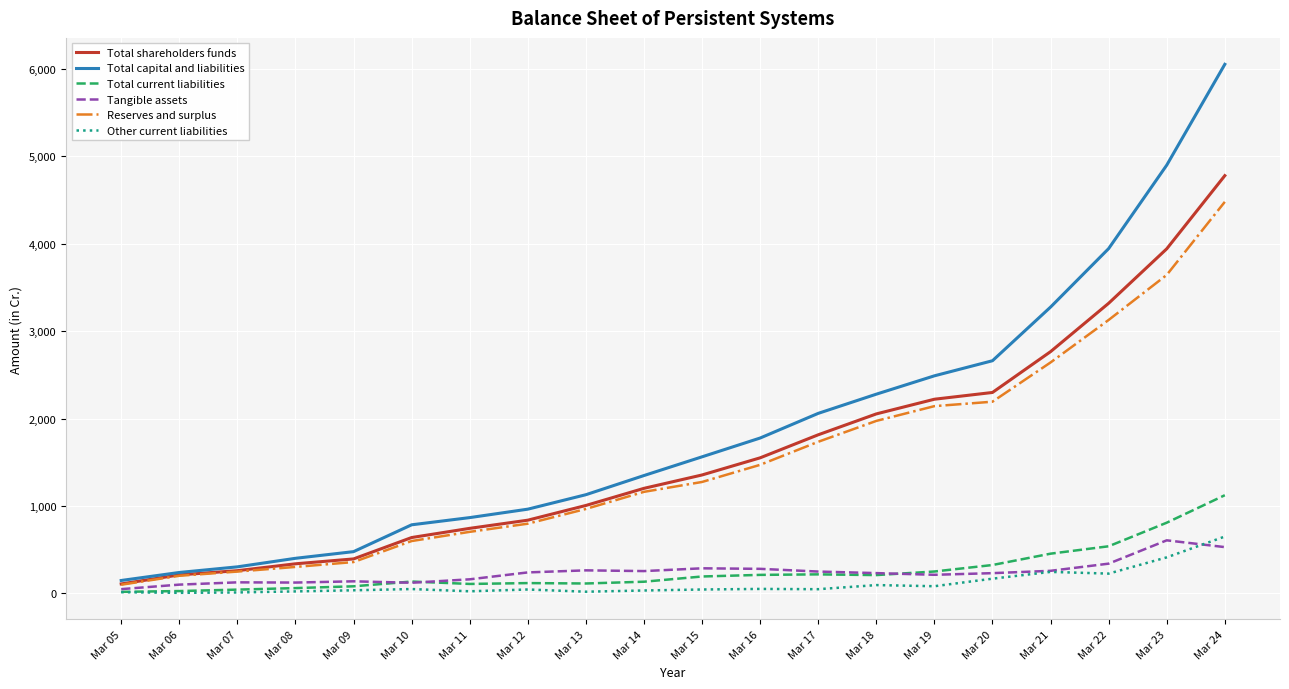

At how many categories does at least one series exceed 4662?

2